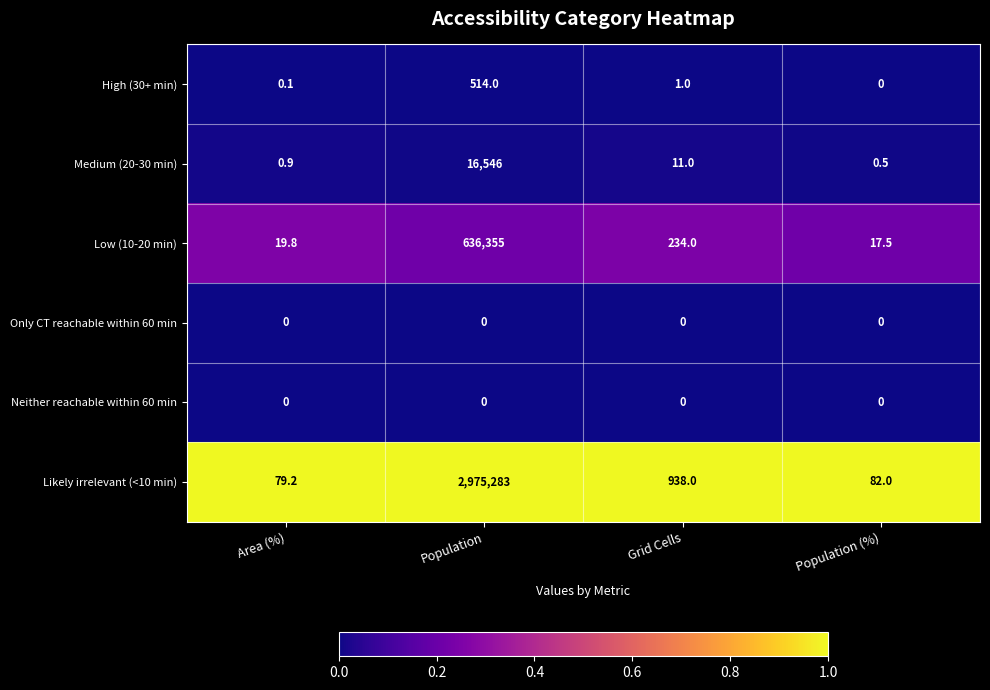

At which label does High (30+ min) reach its minimum?

Population (%)